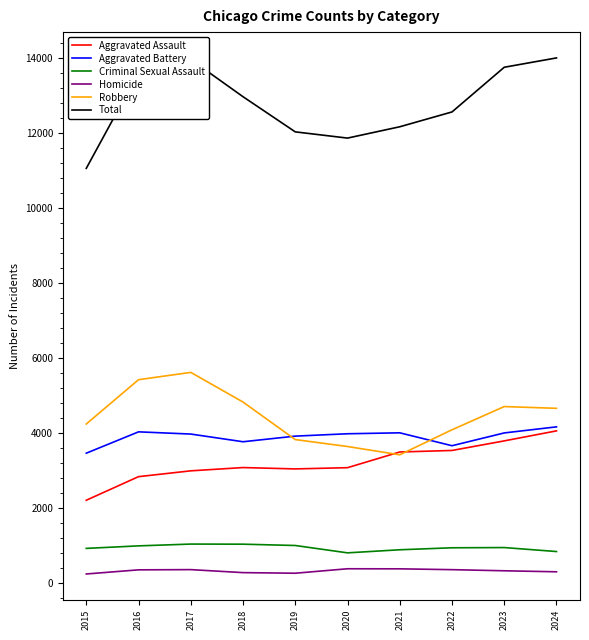

Is the value of Criminal Sexual Assault at 2023 greater than the value of Robbery at 2020?

No